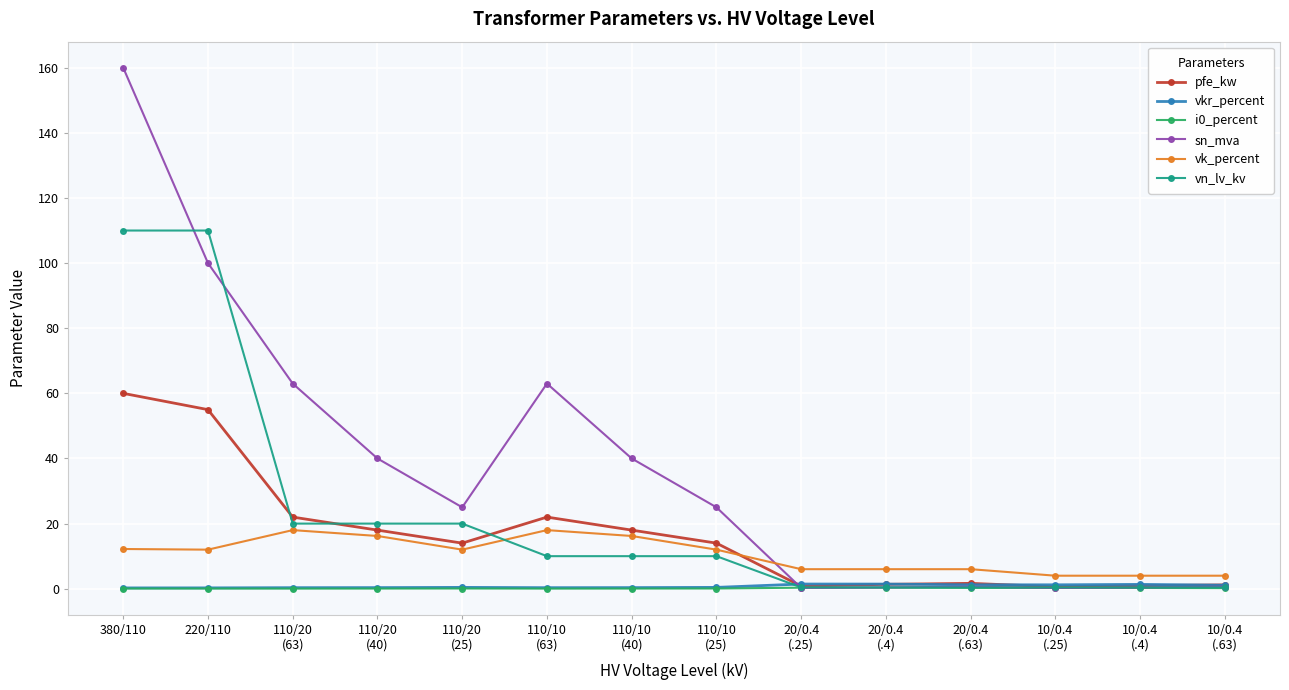

Which series has the largest range (max minus min)?

sn_mva